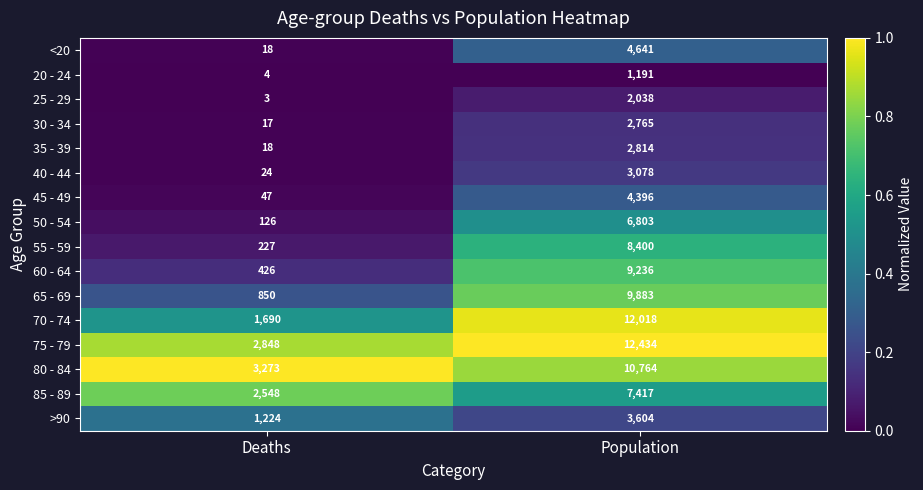

What value does the 55 - 59 series have at Population, to the nearest 10?

8400